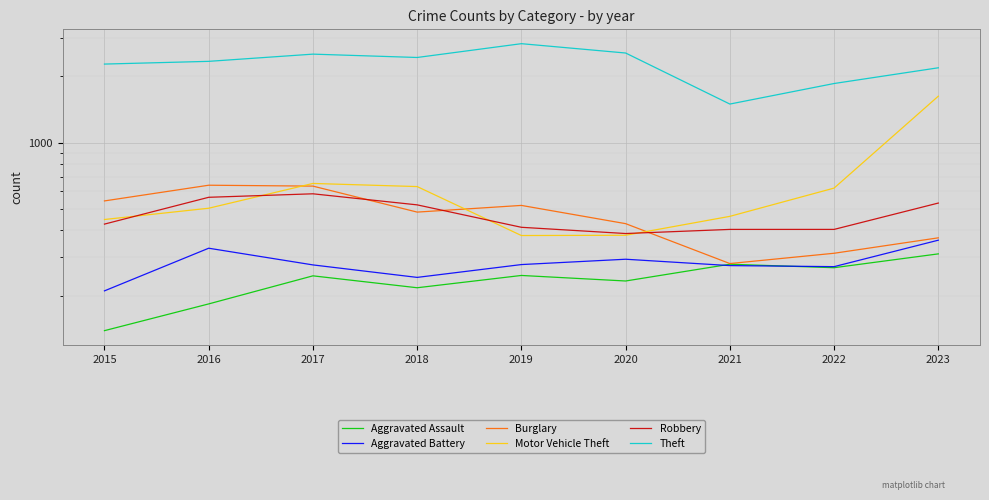

At which category does Robbery reach its first local peak?

2017